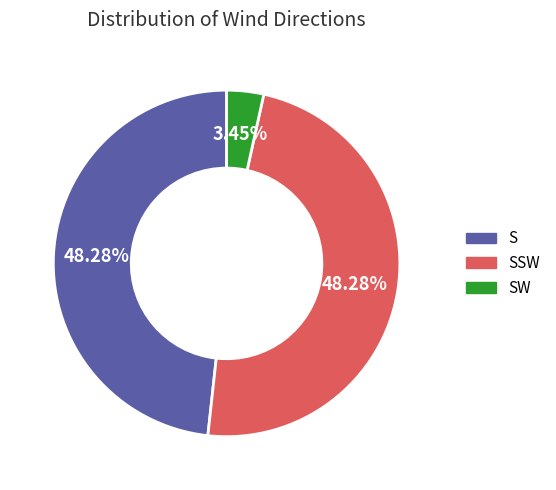

How many slices are in this pie chart?

3